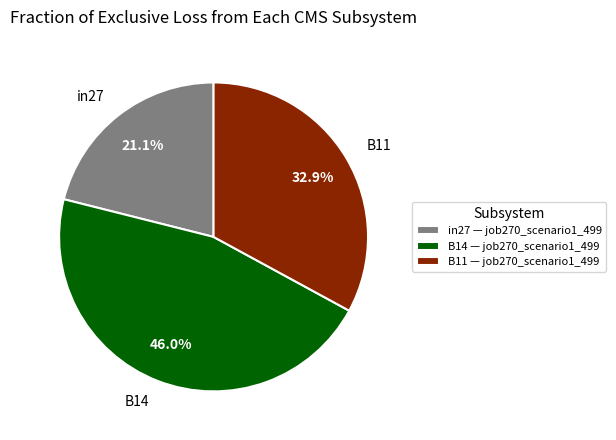

Is it true that B14 is 46% of the pie?

True